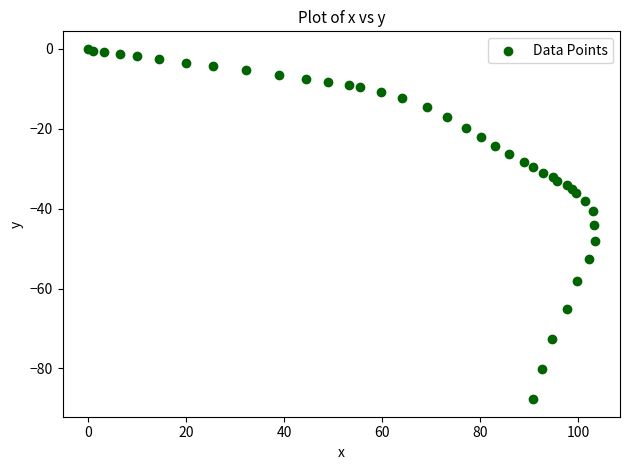

What Y value in the scatter plot is closest to -43?

-44.1